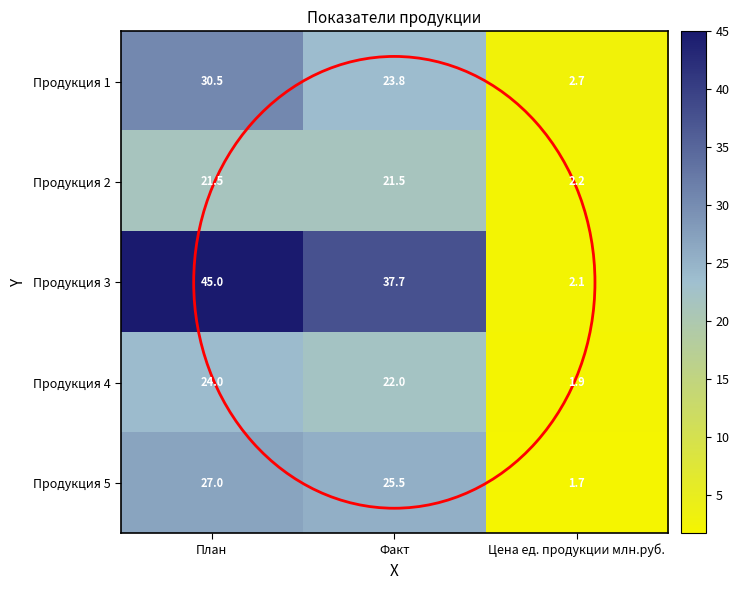

What is the lowest value of the Продукция 3 series?

2.1